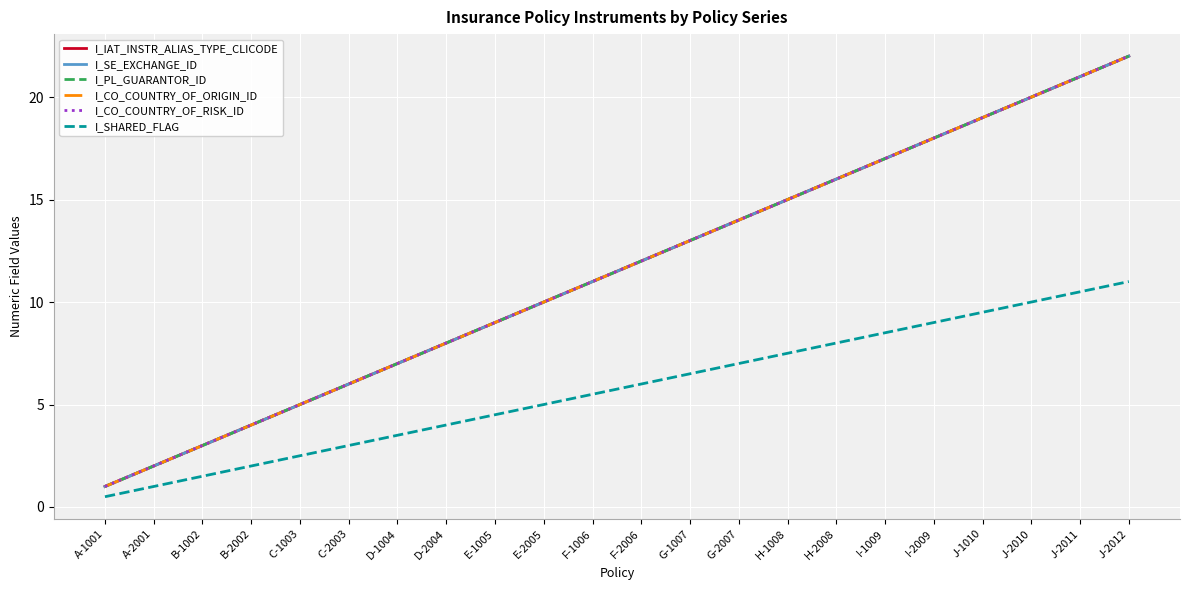

Does the chart have visible grid lines?

Yes